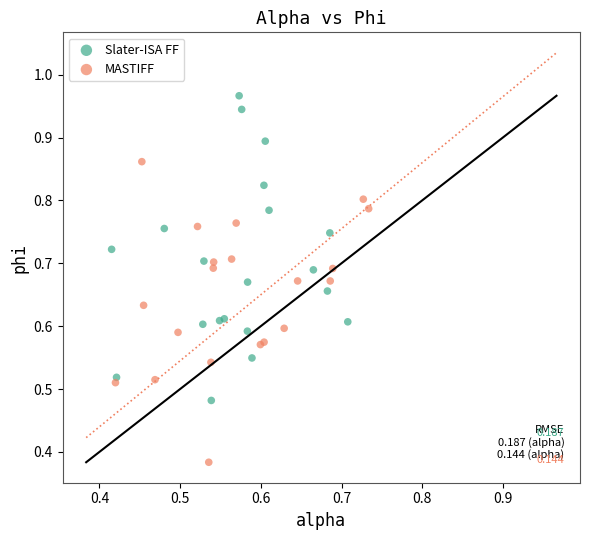

Which series contains the lowest Y value?

MASTIFF